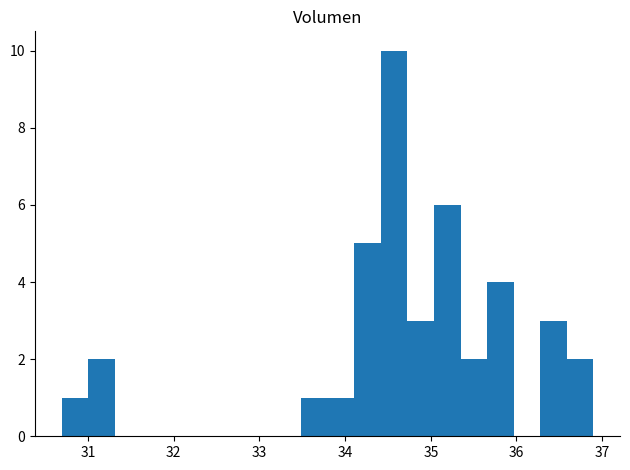

Around what value on the x-axis is the tallest bar? Give the approximate position of its centre, as read against the axis.

34.6